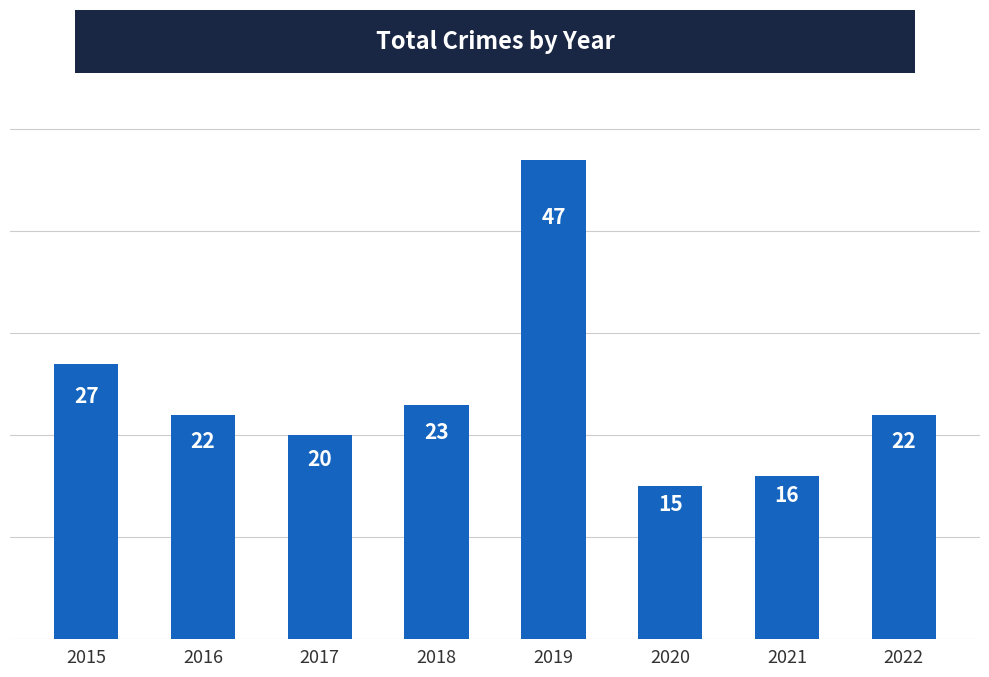

Between 2016 and 2020, which is larger?

2016